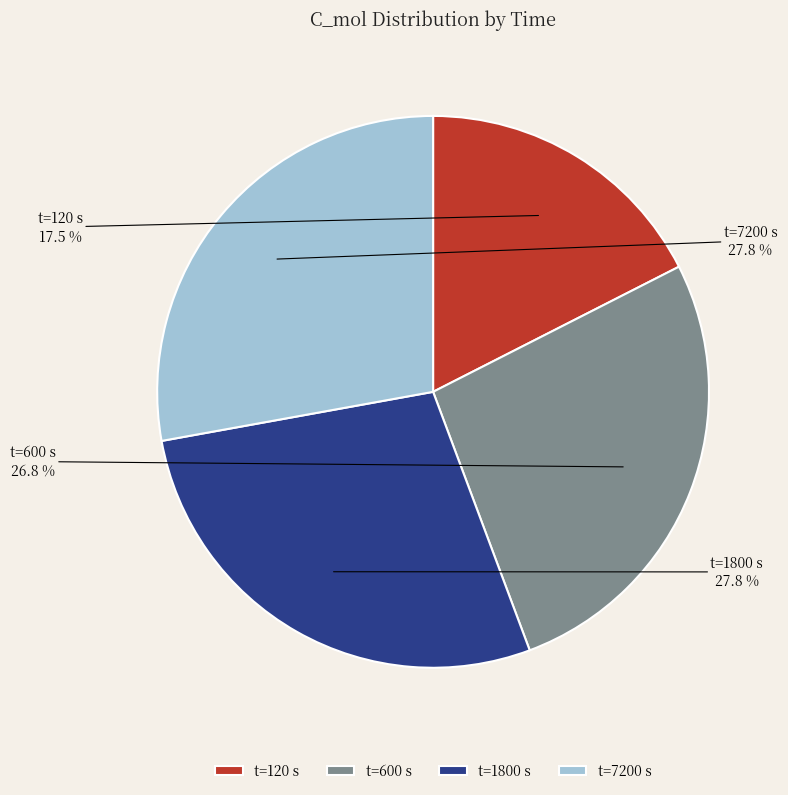

Is the sum of t=1800 and t=120 greater than half?

No